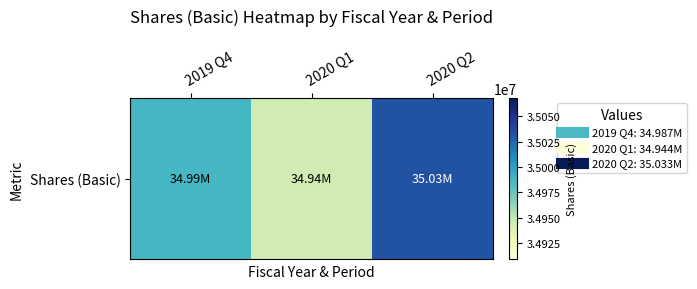

What is the difference between the values at 2020 Q2 and 2020 Q1?

89000